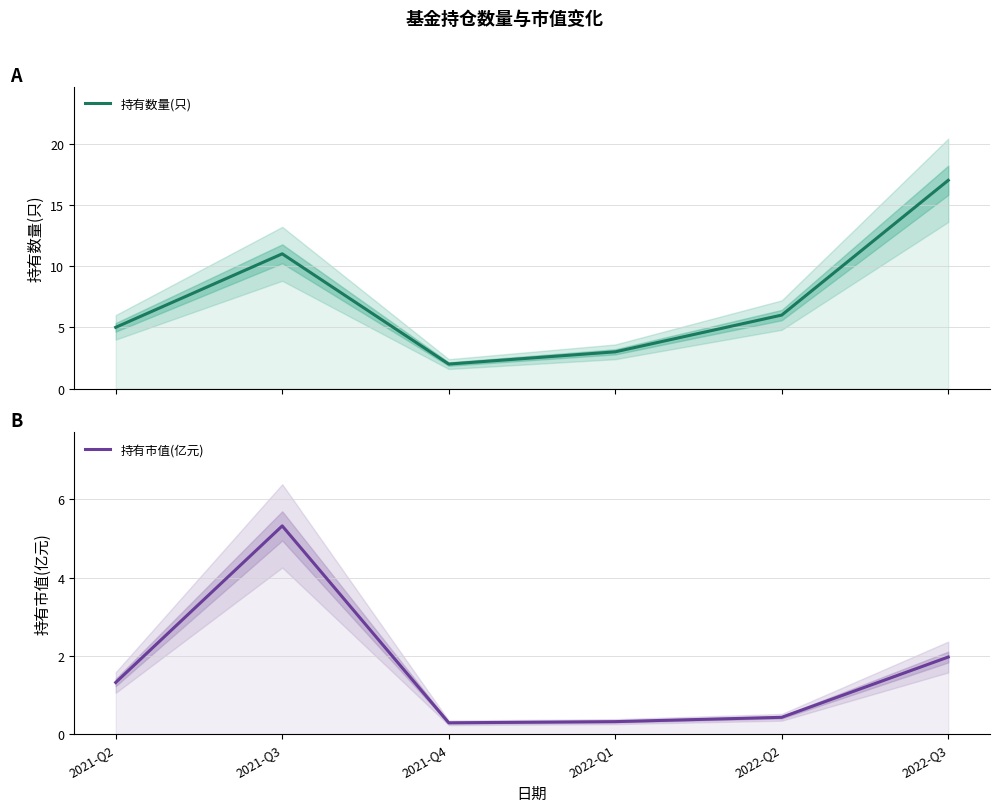

At 2022-Q3, list the series in order from largest to smallest.

持有数量(只), 持有市值(亿元)